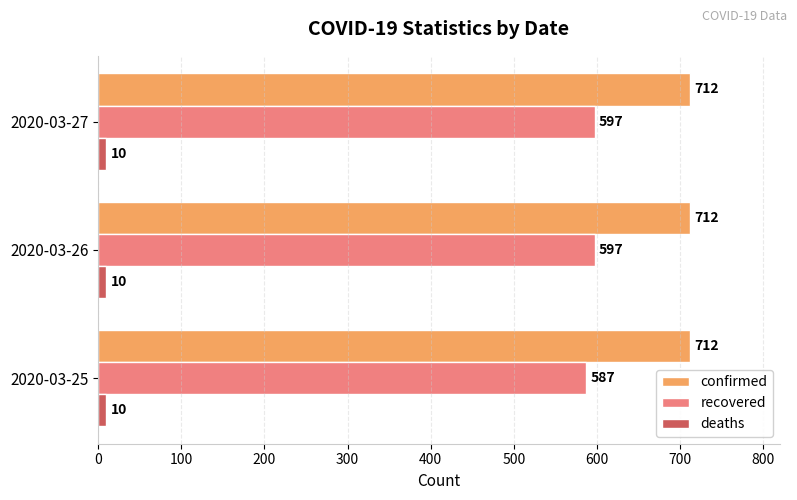

What is the difference between the maximum and minimum values in the recovered series?

10